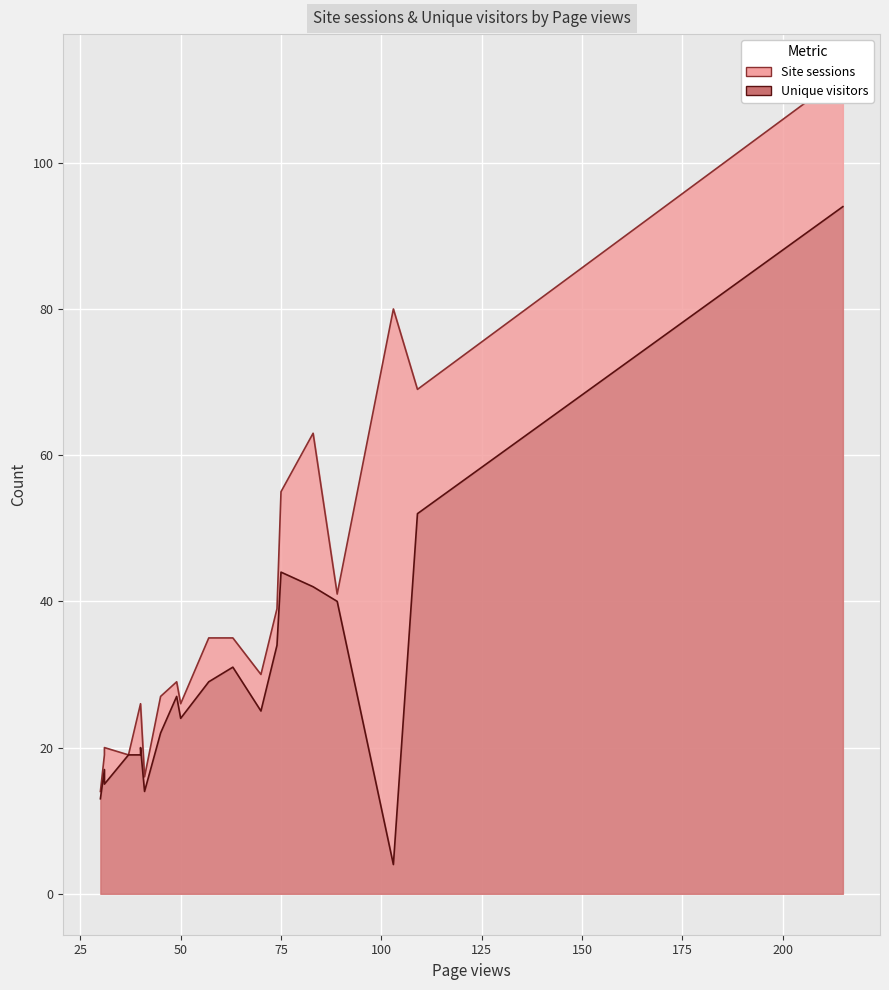

What is the sum of all Site sessions values?

781